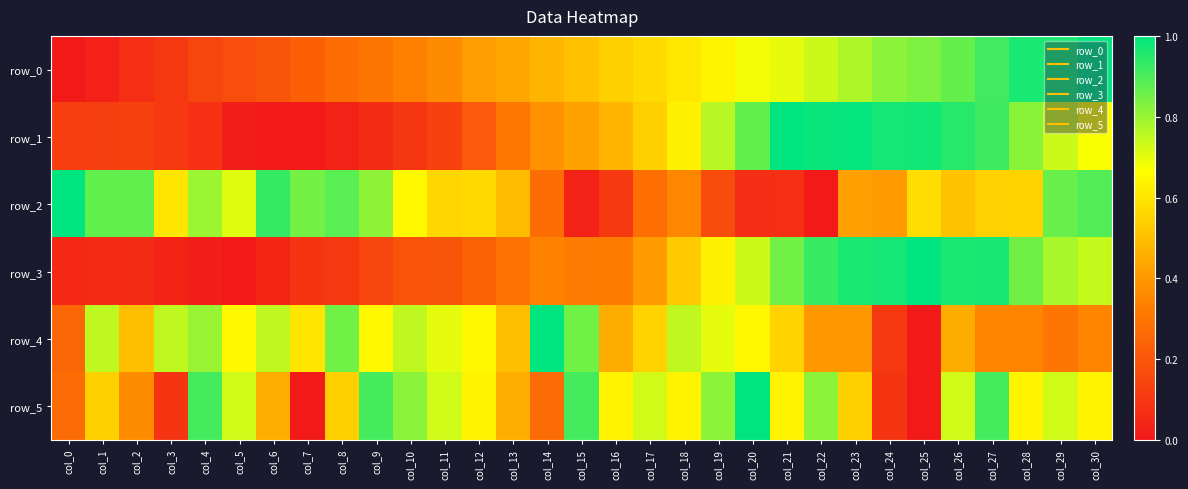

Read the row_1 value at col_18.

0.6